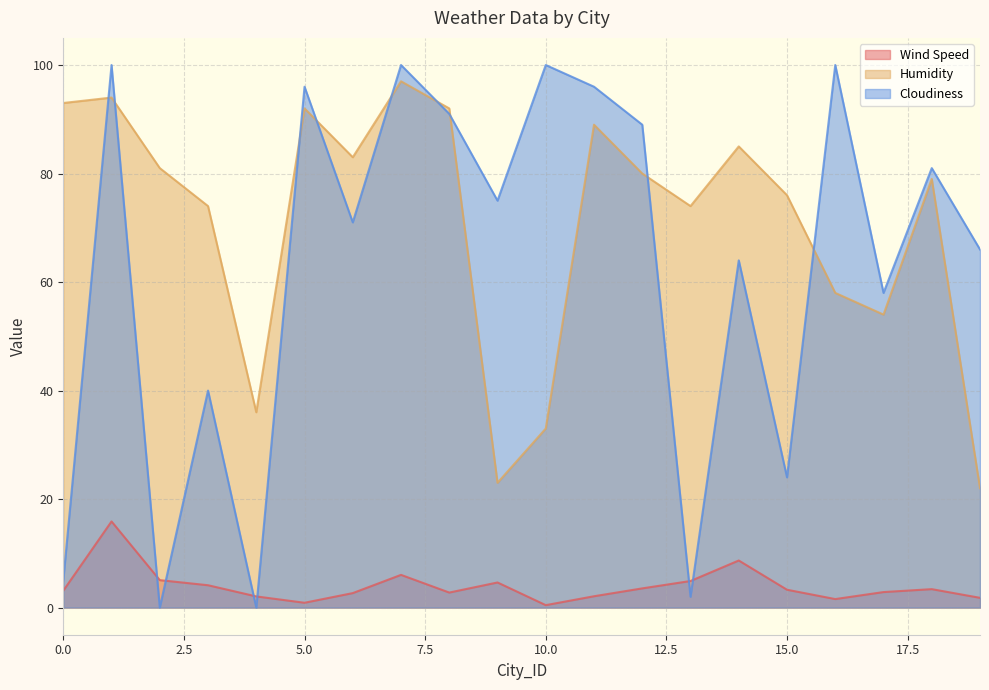

The value of Cloudiness at 4 is 63.1. True or false?

False